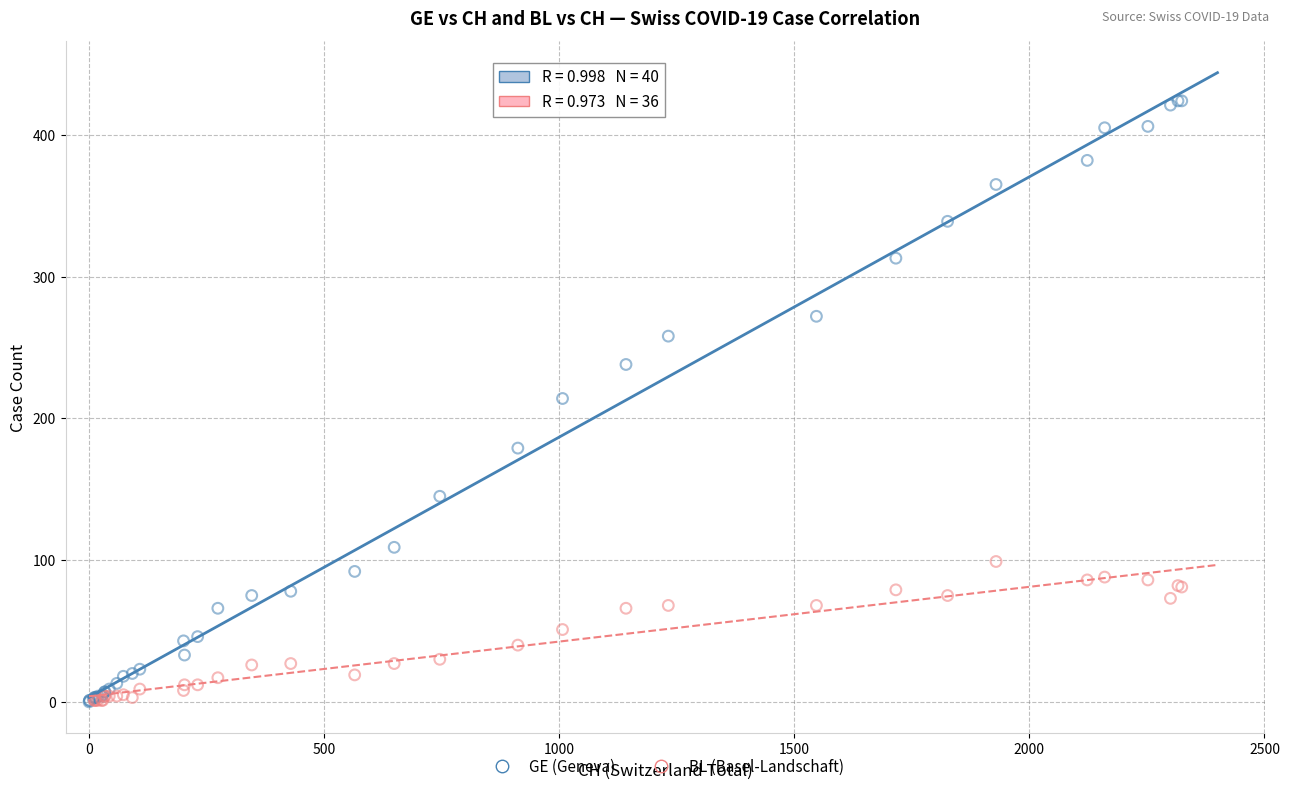

Which series reaches the maximum Y coordinate?

GE (Geneva)